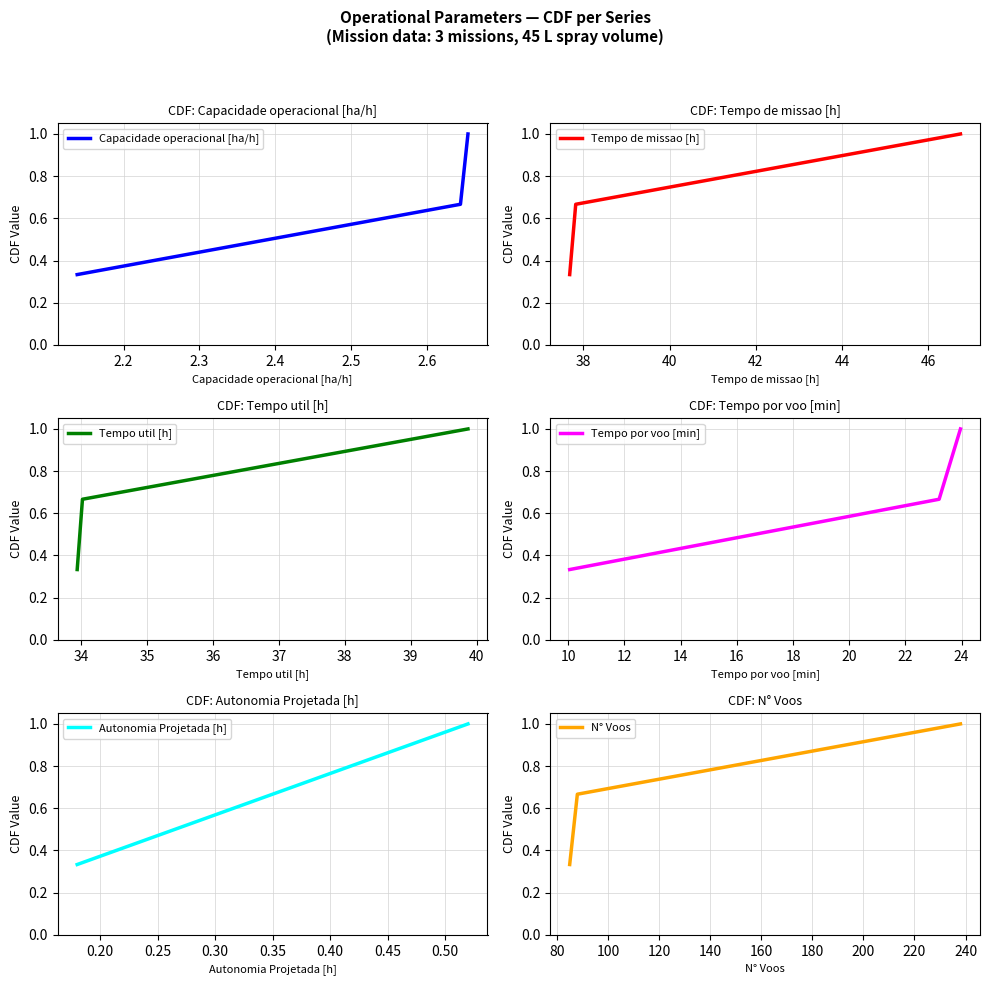

Reading right to left, extract all data points from this chart.

Capacidade operacional [ha/h]: 1.0	0.7	0.3
Tempo de missao [h]: 1.0	0.7	0.3
Tempo util [h]: 1.0	0.7	0.3
Tempo por voo [min]: 1.0	0.7	0.3
Autonomia Projetada [h]: 1.0	0.7	0.3
N° Voos: 1.0	0.7	0.3